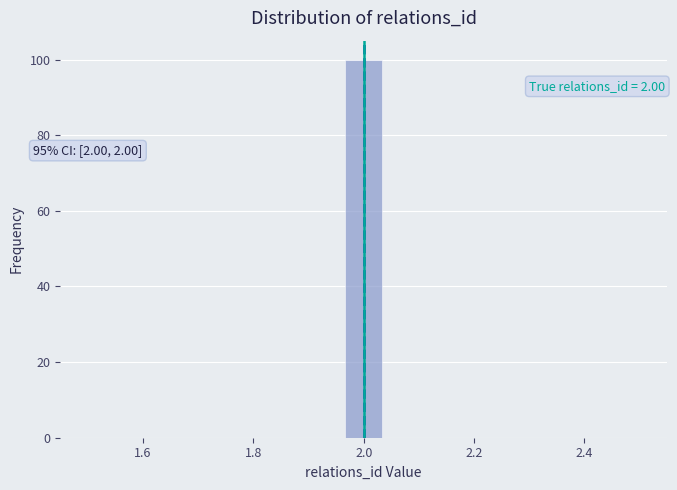

Around what value on the x-axis is the tallest bar? Give the approximate position of its centre, as read against the axis.

2.00